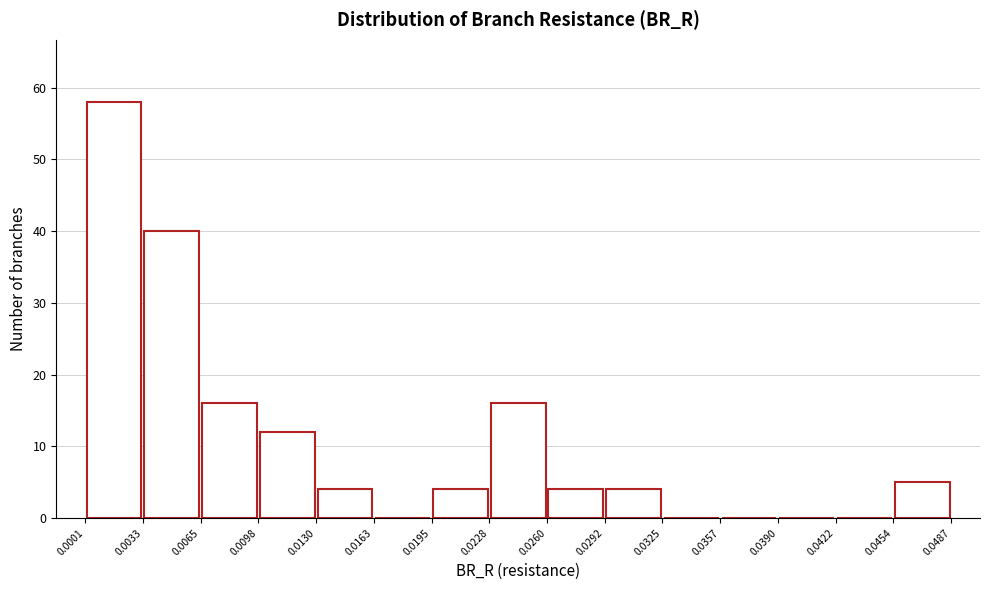

What is the height of the bar covering 0.0260 to 0.0292 on the x-axis? The values are not printed on the chart, so give them approximately, as read against the axis.

4